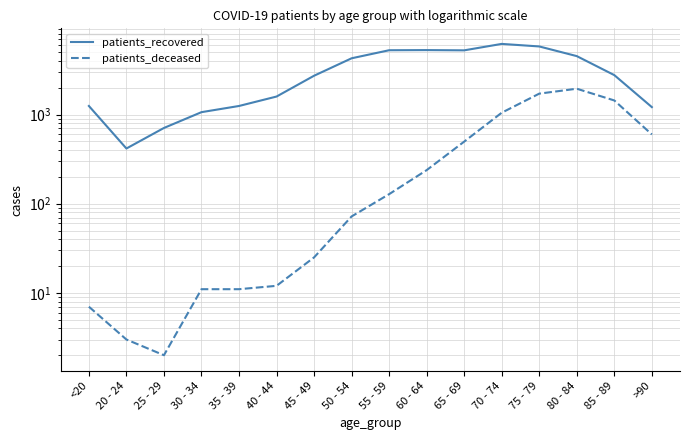

How many lines are shown in the chart?

2